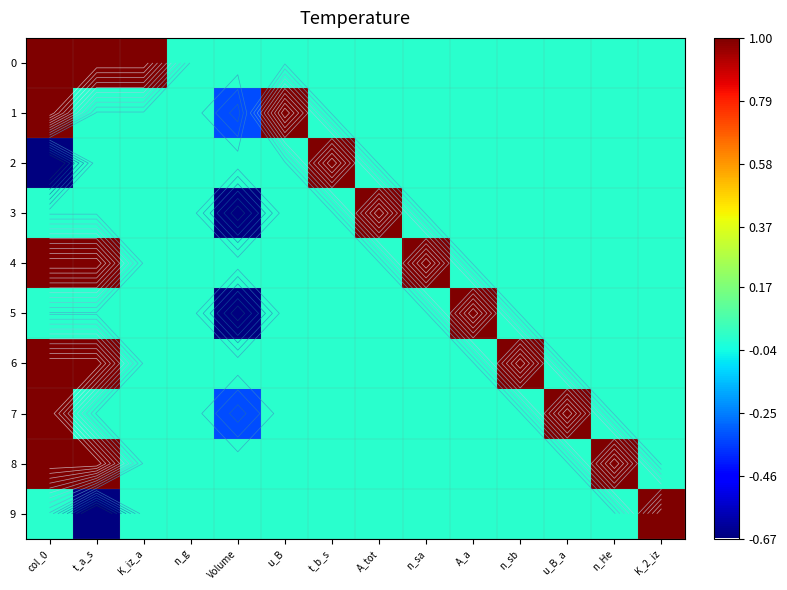

Rank the categories by 2 value from highest to lowest.

t_b_s, t_a_s, K_iz_a, n_g, Volume, u_B, A_tot, n_sa, A_a, n_sb, u_B_a, n_He, K_2_iz, col_0